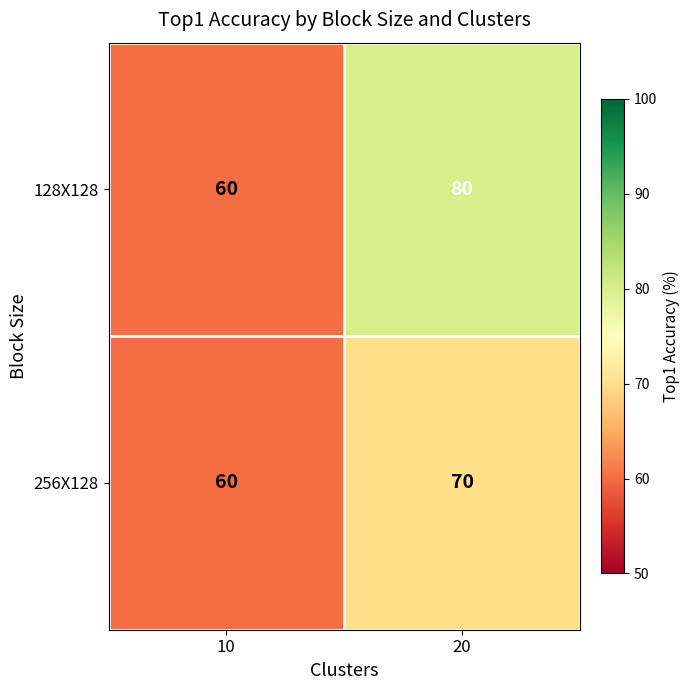

What is the smallest value displayed?

60